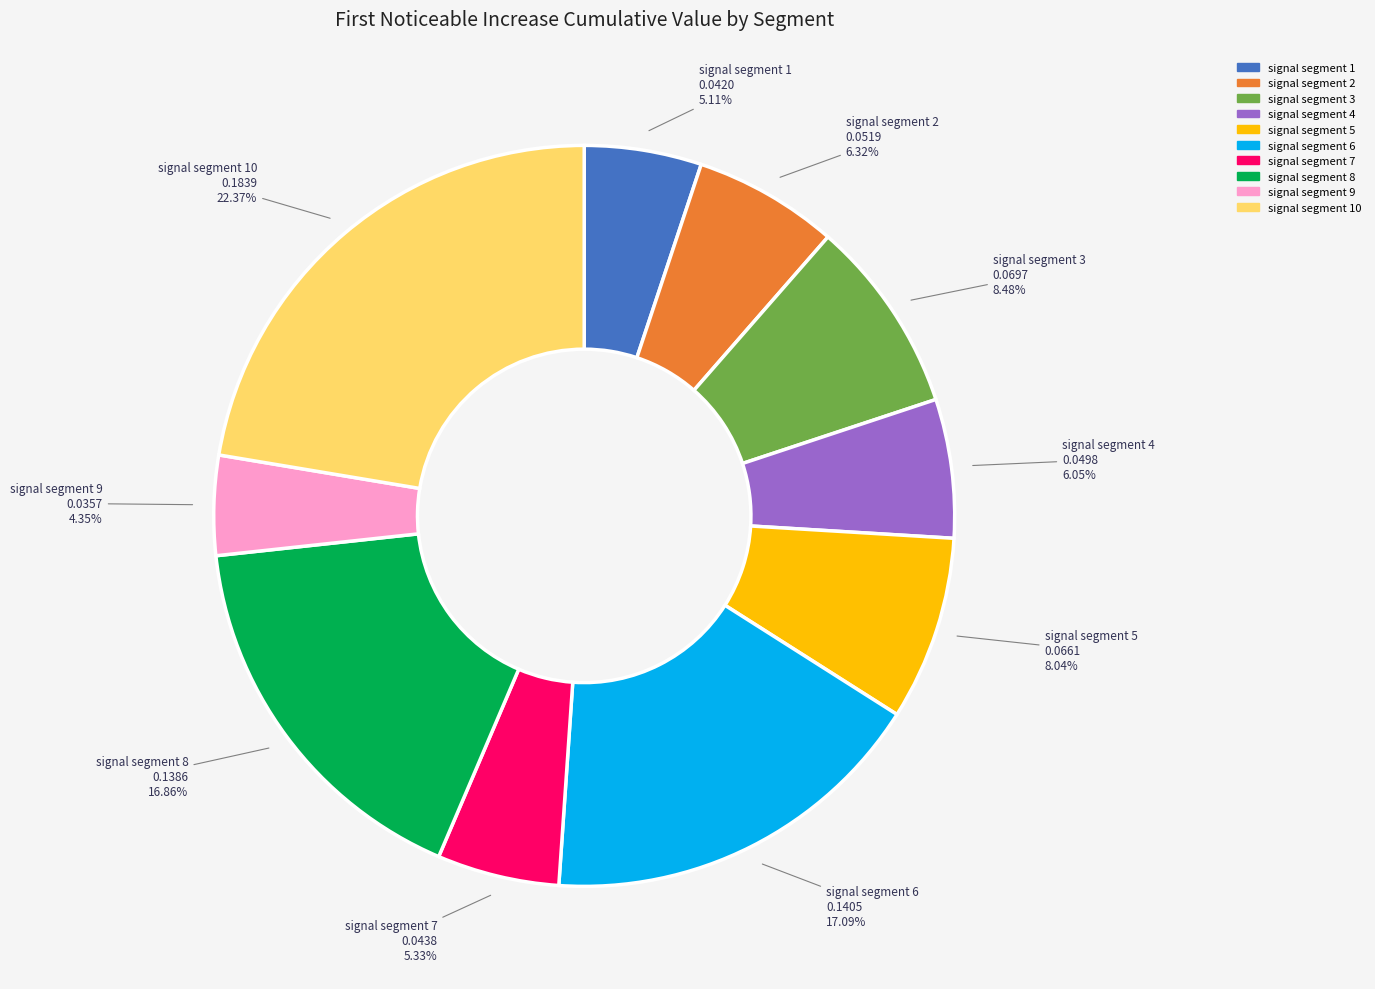

Does any single category account for the majority?

No